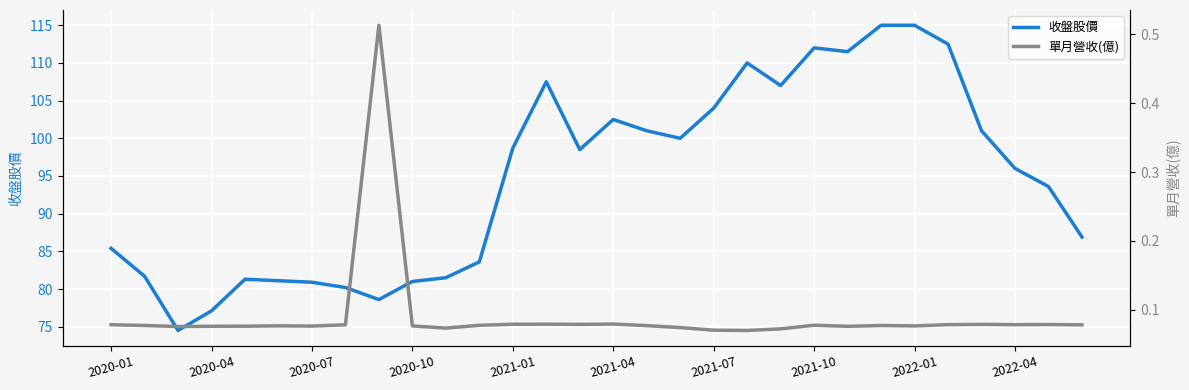

How many data points does each series have?

30